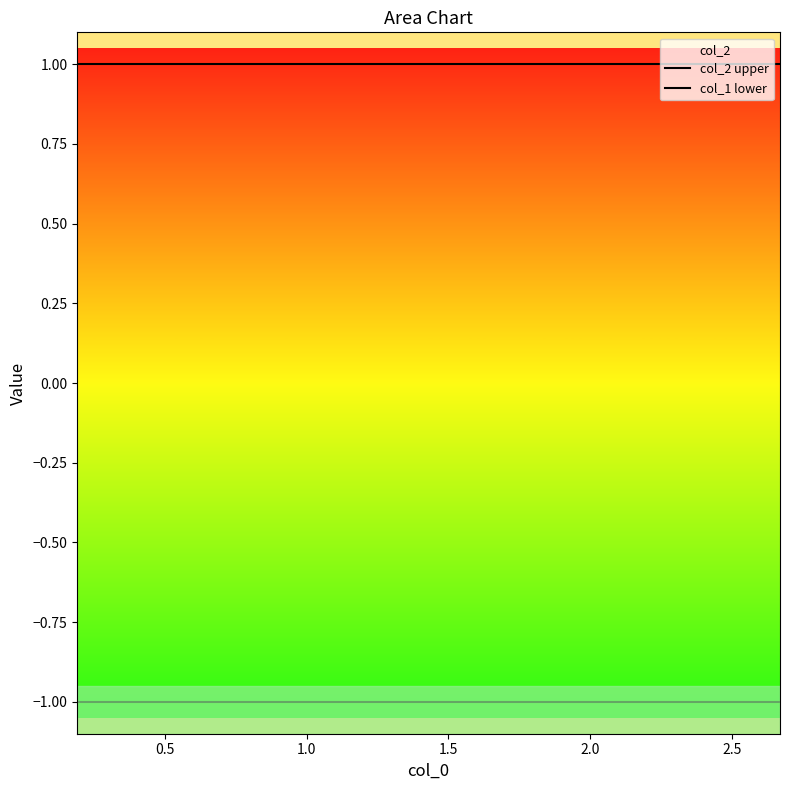

Reading left to right, list all the values displayed in this chart.

col_2 upper: 1	1	1	1	1	1	1	1	1	1
col_1 lower: -1	-1	-1	-1	-1	-1	-1	-1	-1	-1